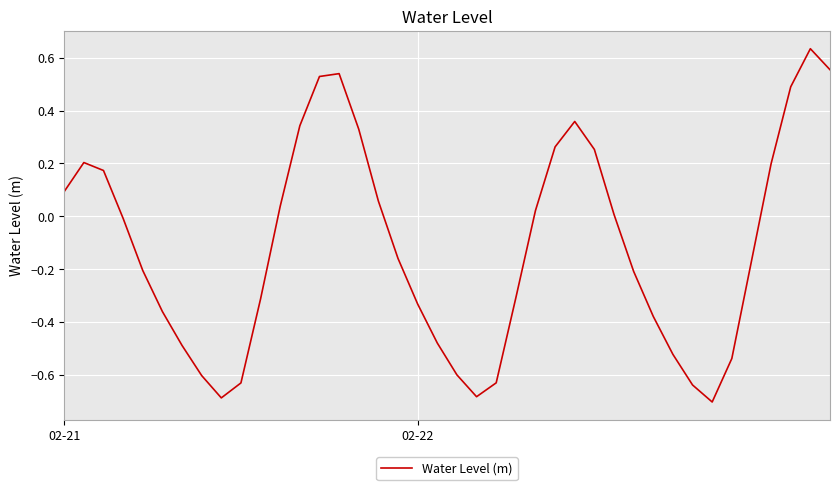

What is the difference between the maximum and minimum values?

1.3